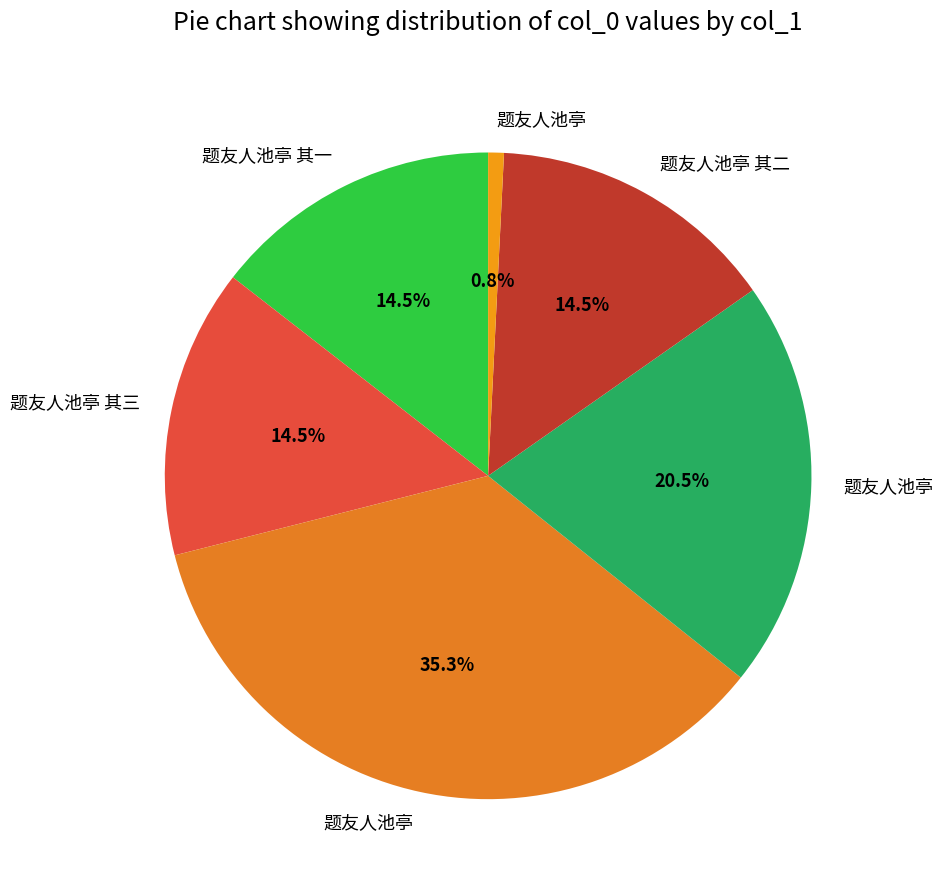

Count the number of slices in the pie.

6